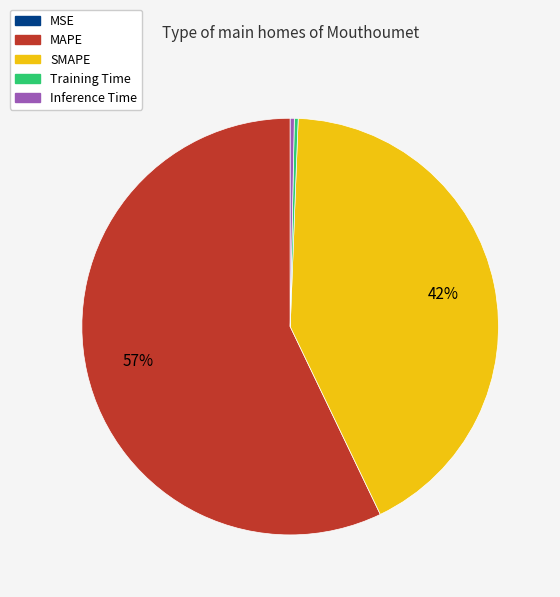

To the nearest percent, what is the average slice percentage?

20%